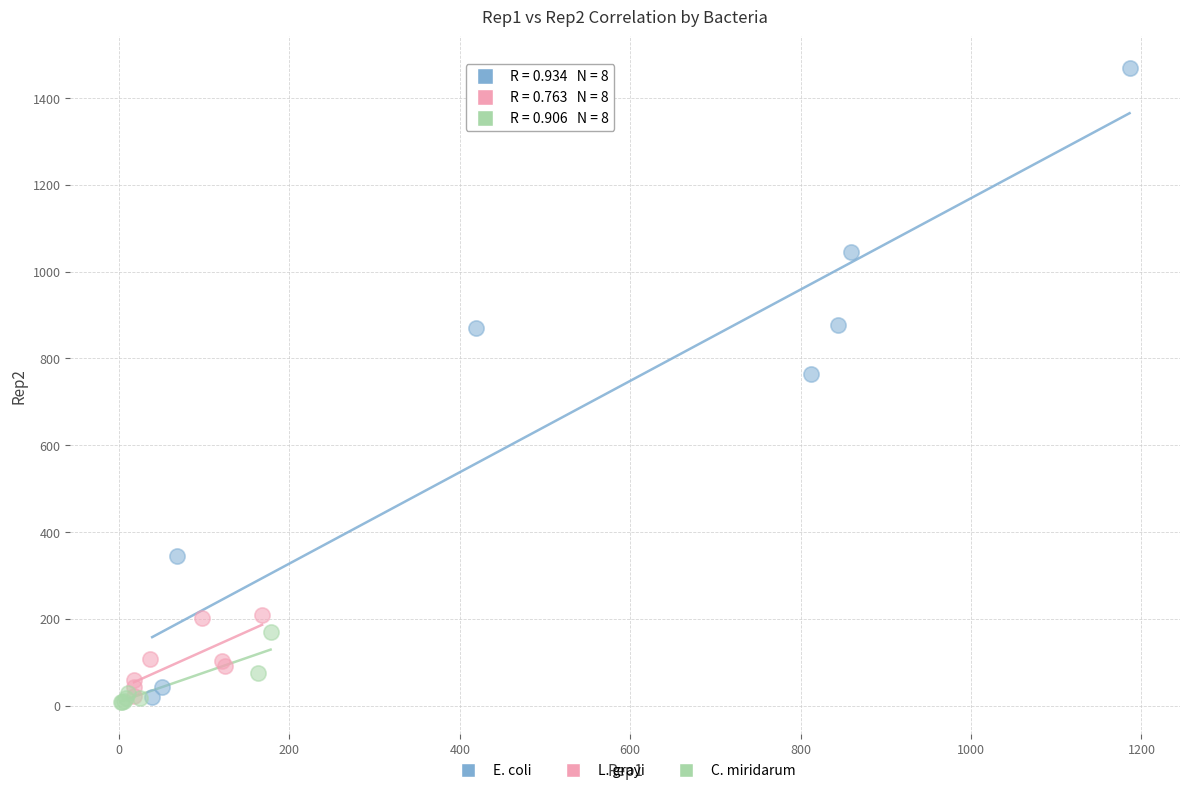

Which series reaches the maximum Y coordinate?

E. coli